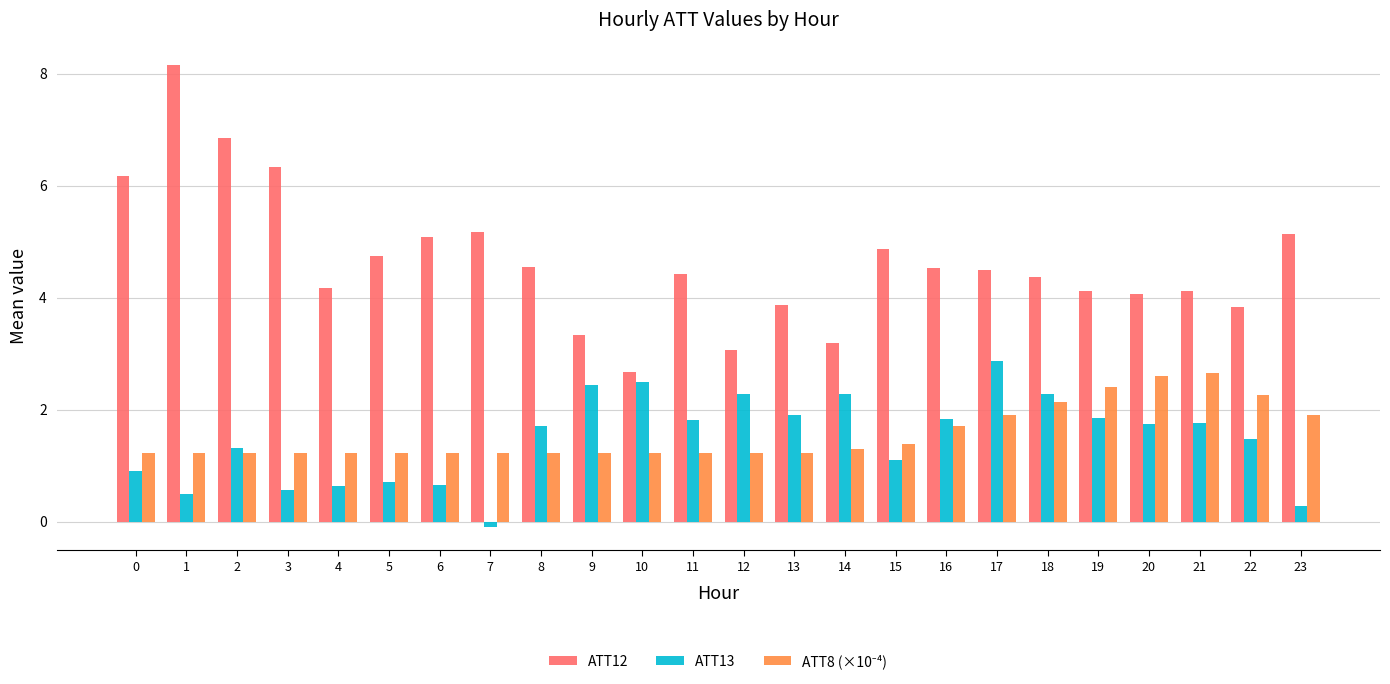

What is the total value across all series at 10?

6.4